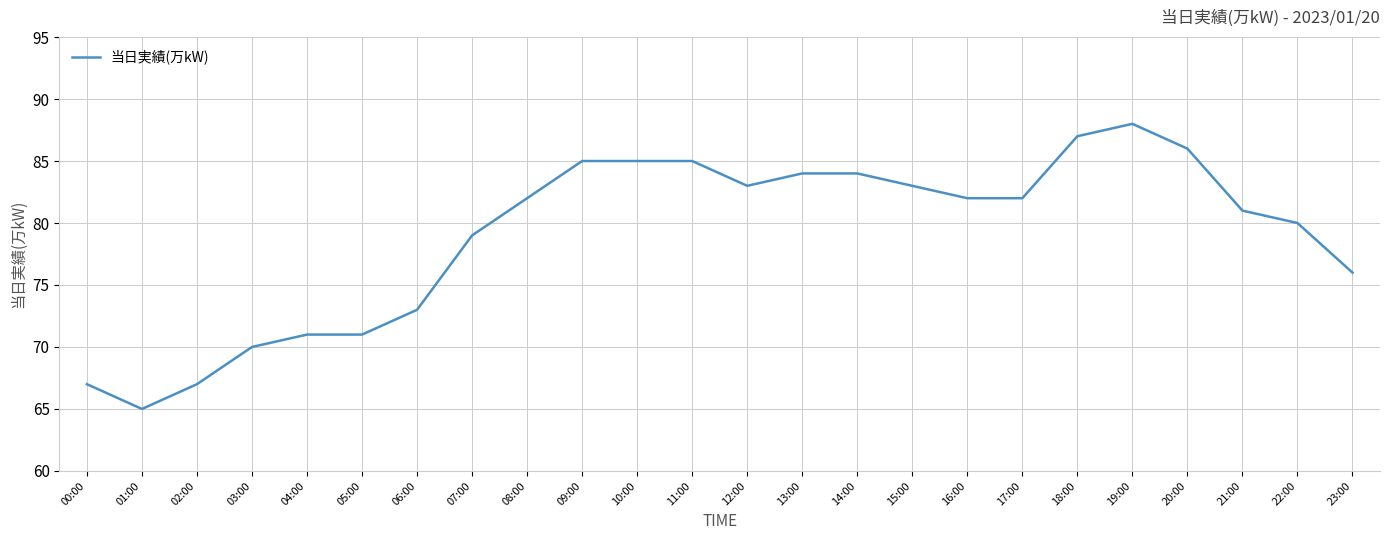

What position from the right is 23:00?

1